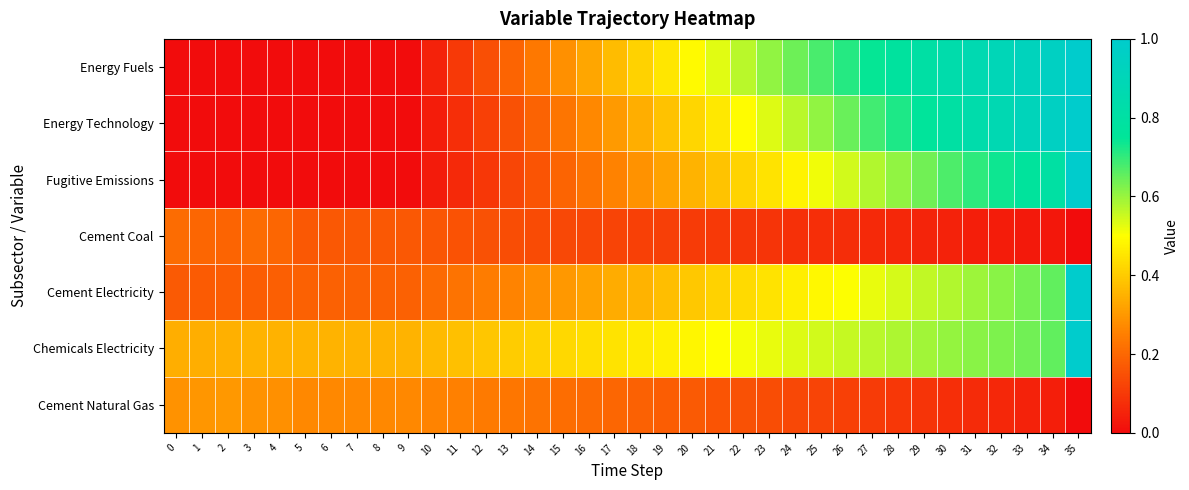

Which has a higher value, 22 or 23?

23